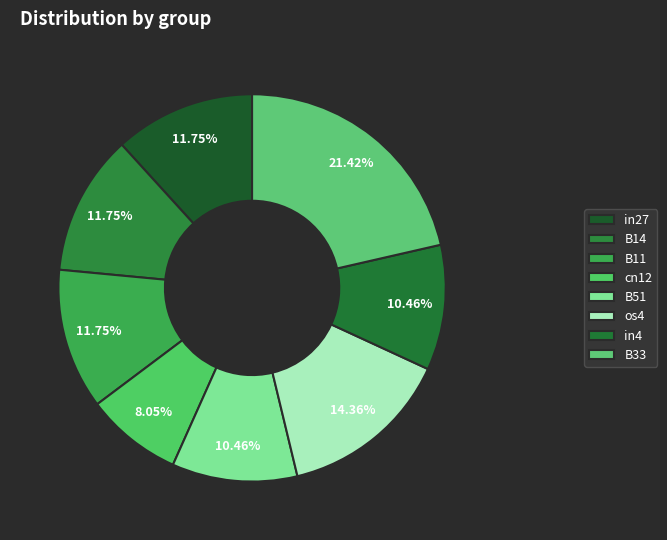

Does any single category account for the majority?

No